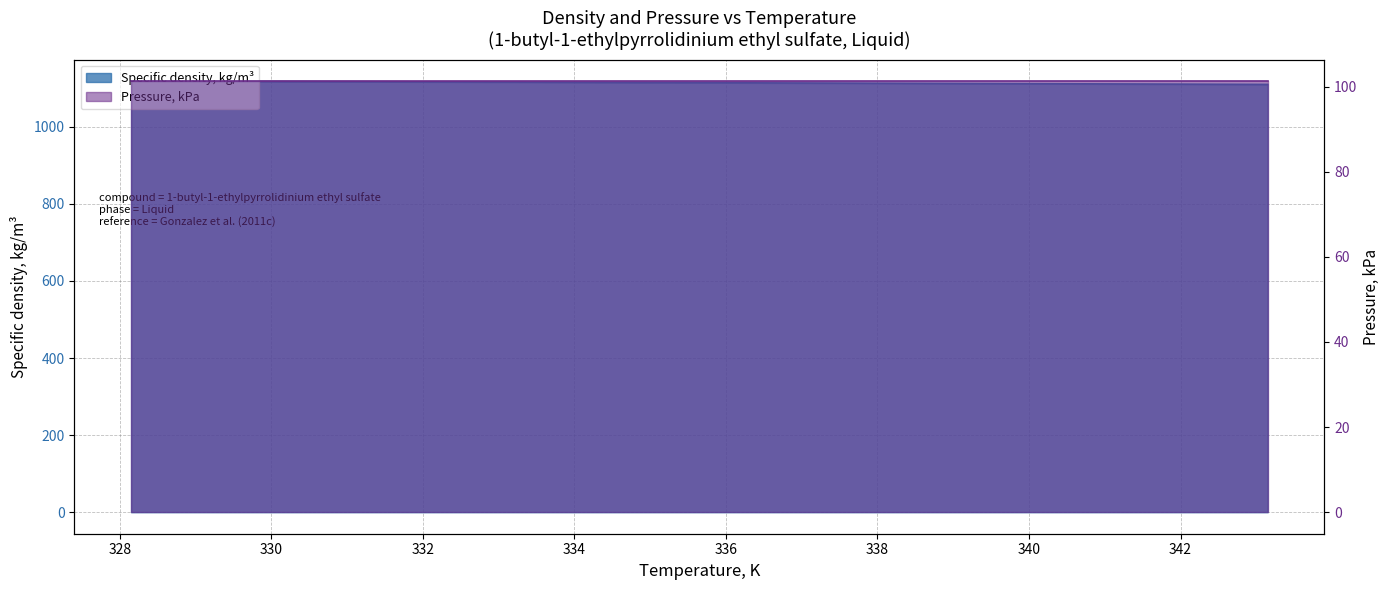

Is it true that the value at 333.15 is 457.1?

False